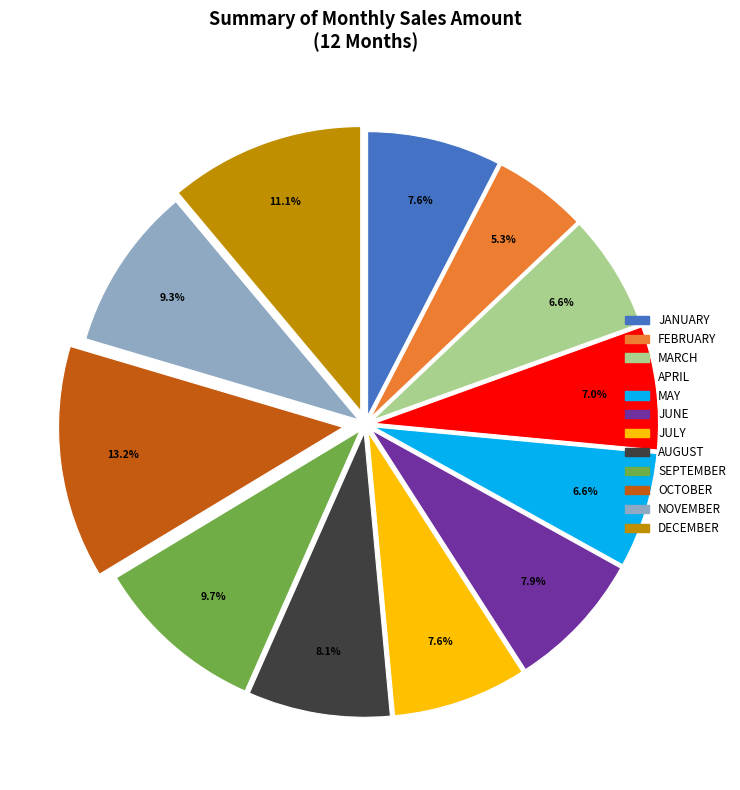

What is the ratio of the value at APRIL to the value at SEPTEMBER?

0.7